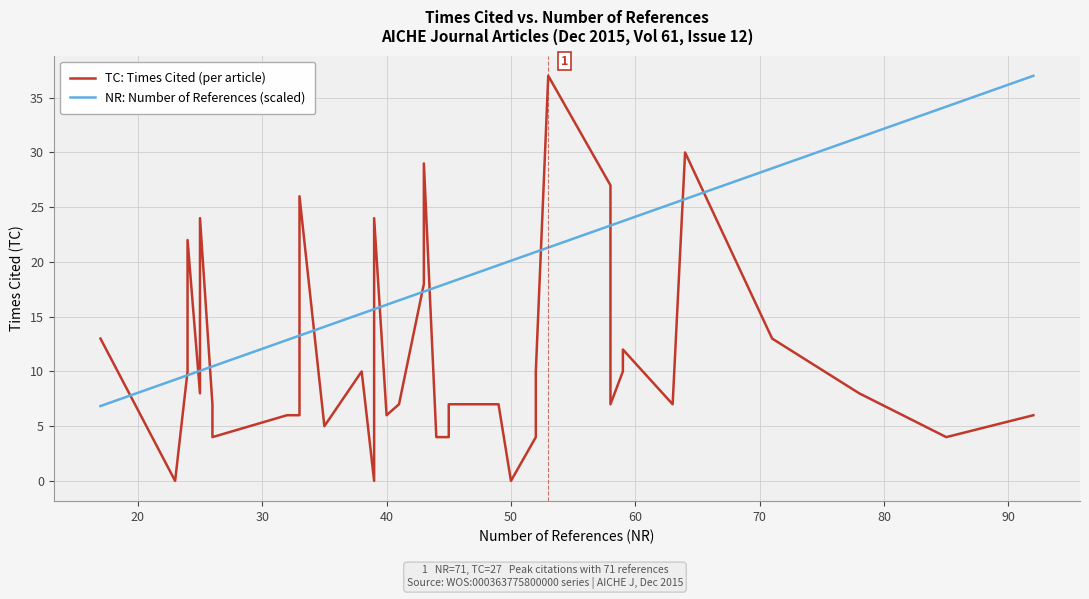

How many values in TC: Times Cited (per article) are above zero?

36